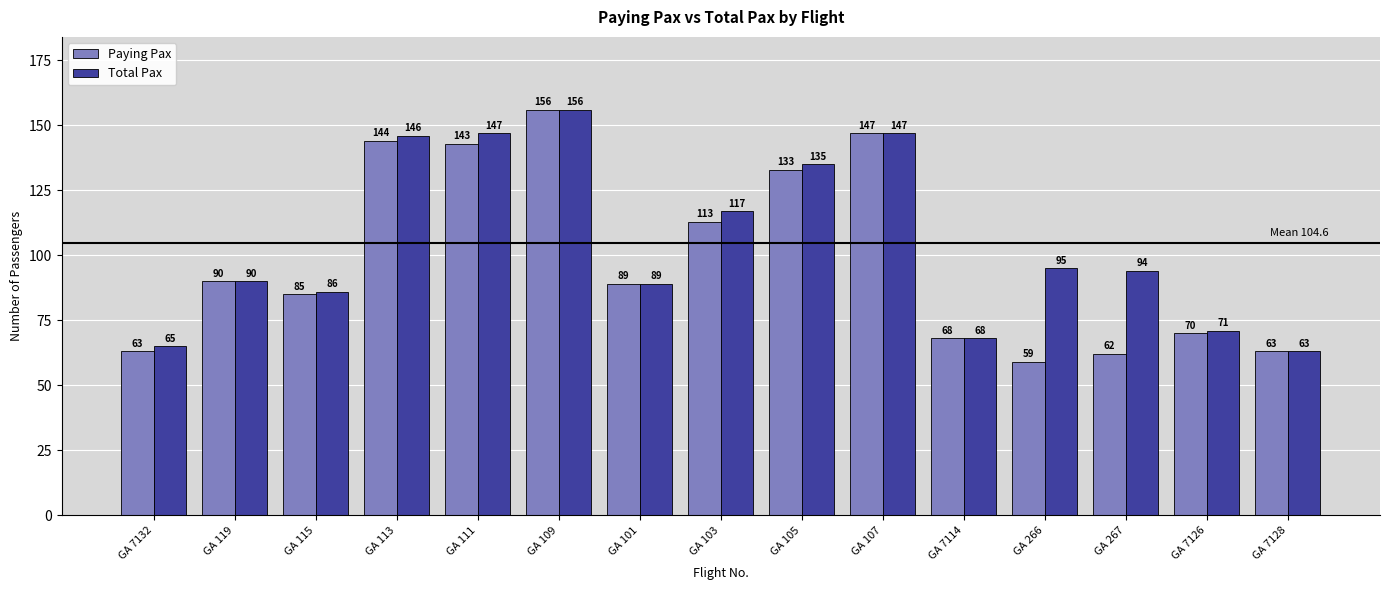

At how many categories does at least one series exceed 62?

15